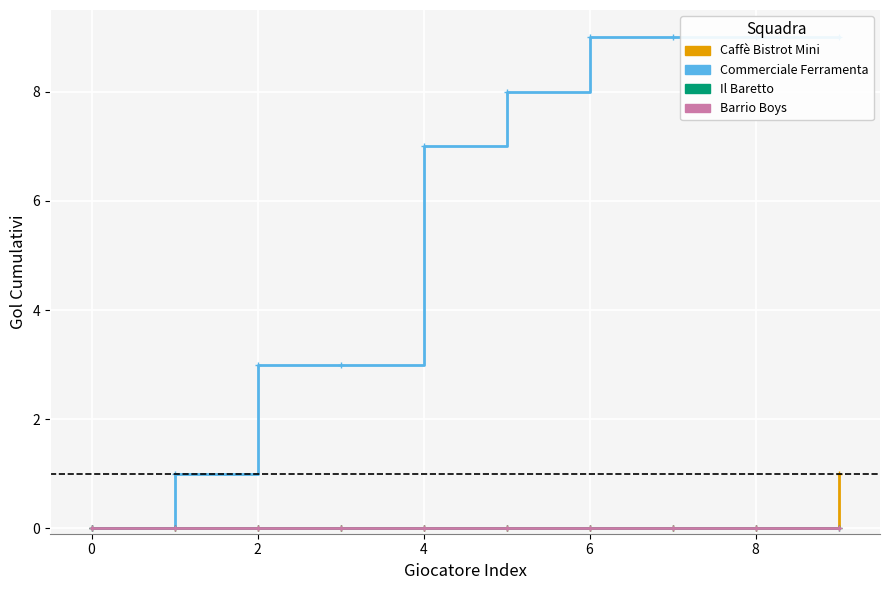

What is the total value across all series at 8?

8